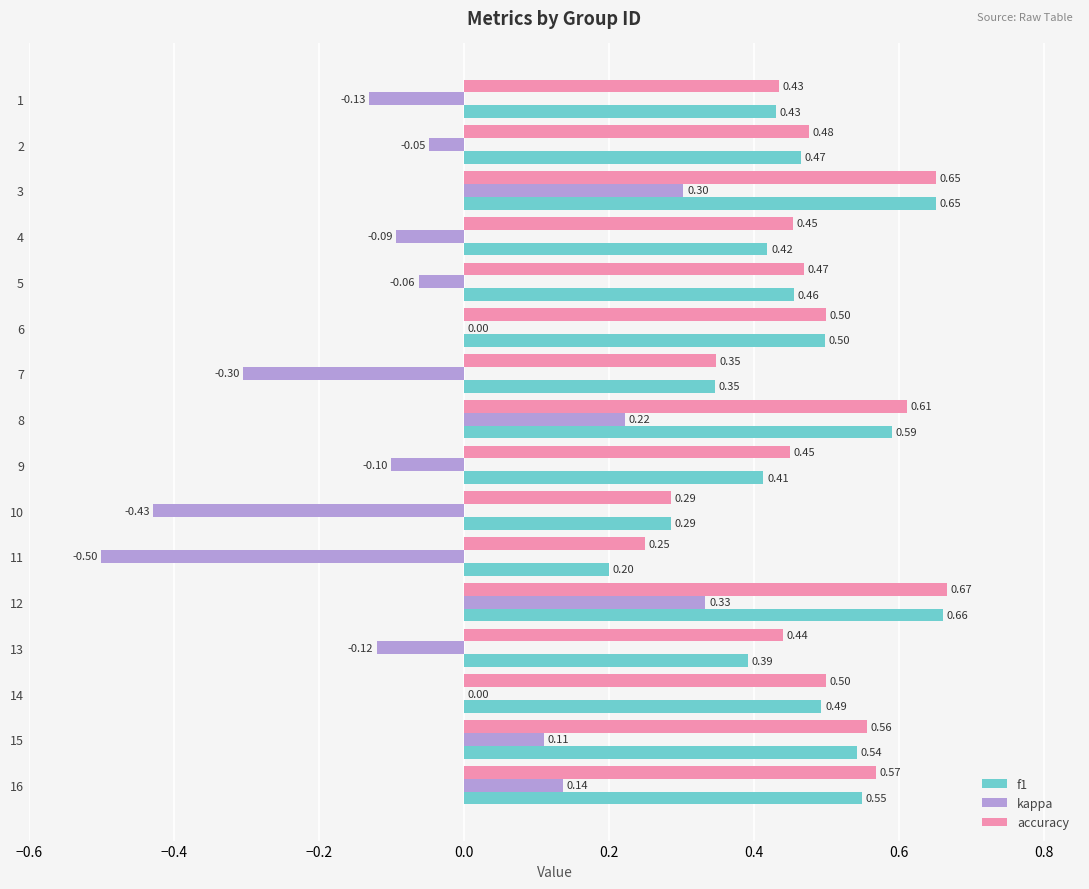

What is the sum of all f1 values?

7.4